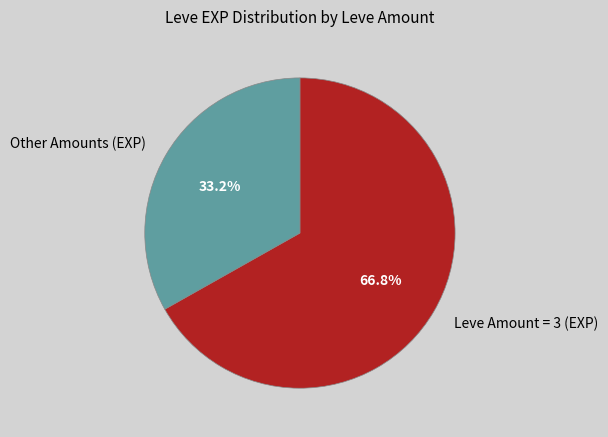

What is the largest slice in the pie chart?

Leve Amount = 3 (EXP)